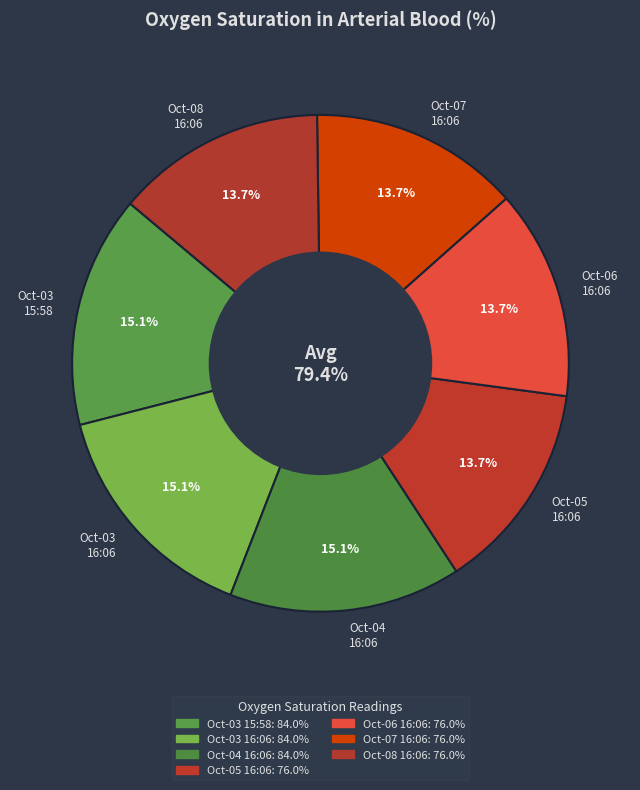

What percentage do 2022-10-06T16:06:25Z and 2022-10-07T16:06:25Z together represent?

27.3%